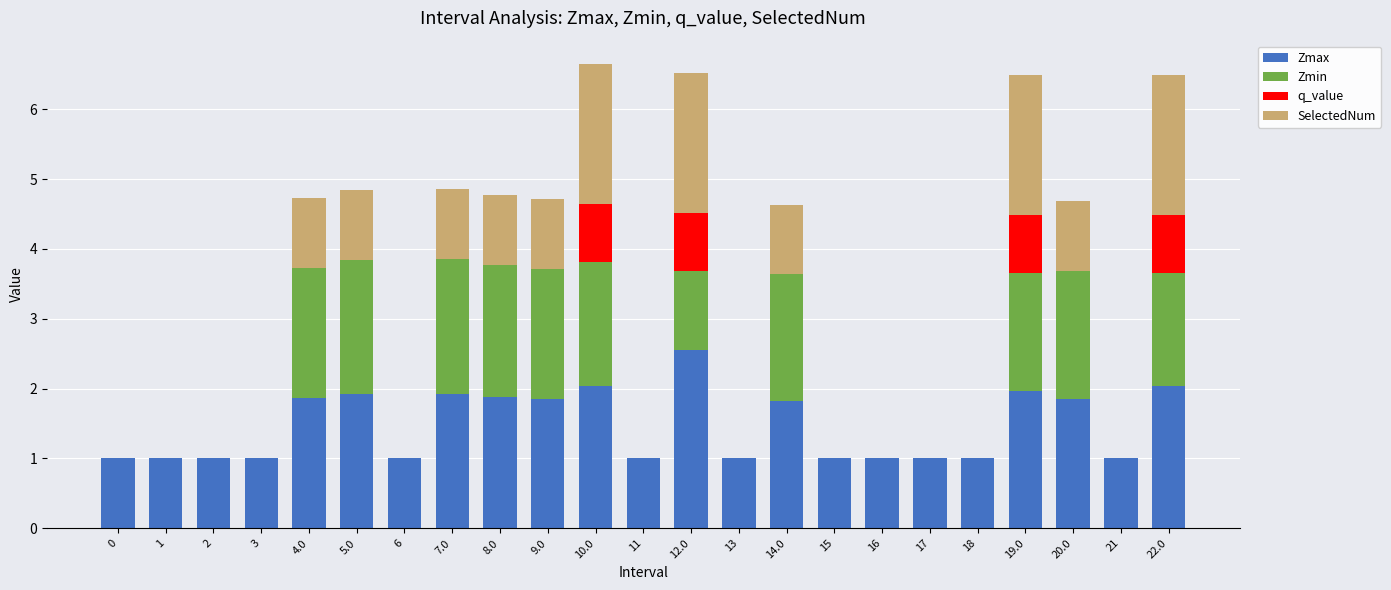

What is the total value across all series at 14.0?

4.6